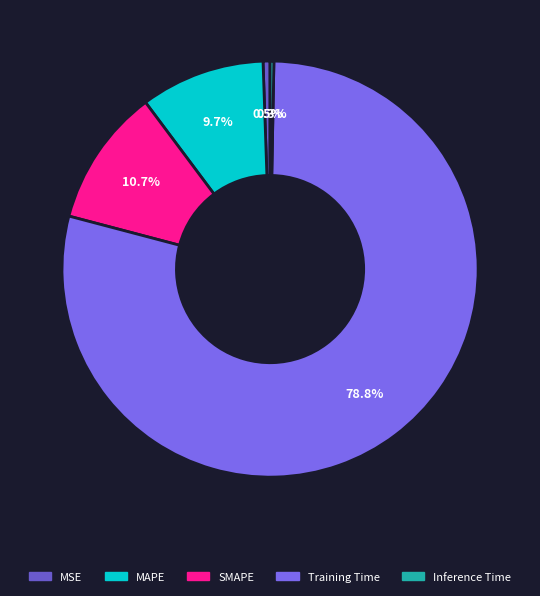

What percentage is NOT represented by Training Time?

21.2%